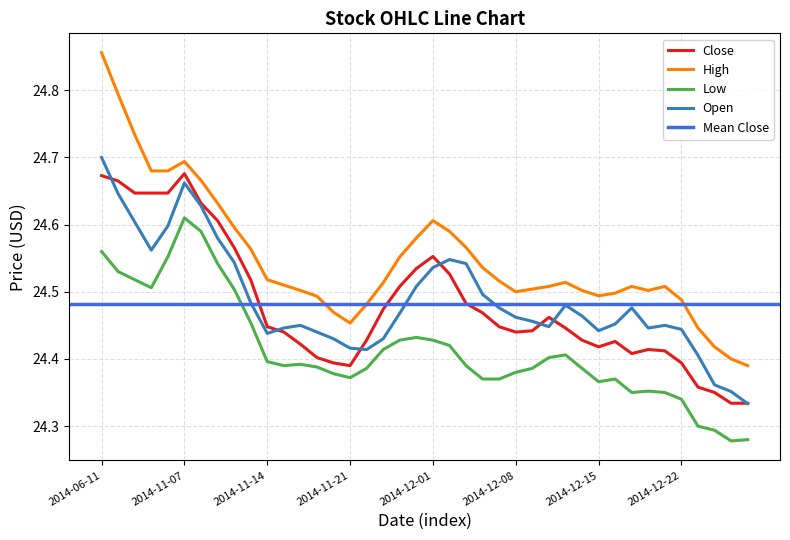

How many Low values are between 24 and 25?

40